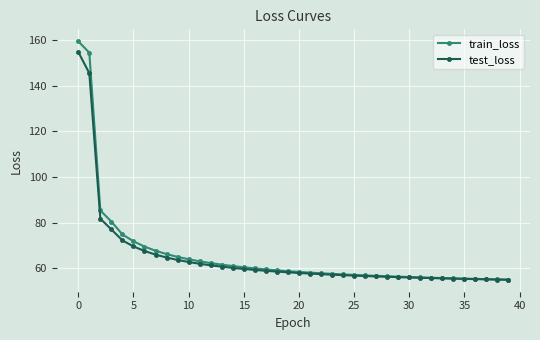

What is the value of the test_loss point at the 8th from the left?

66.0